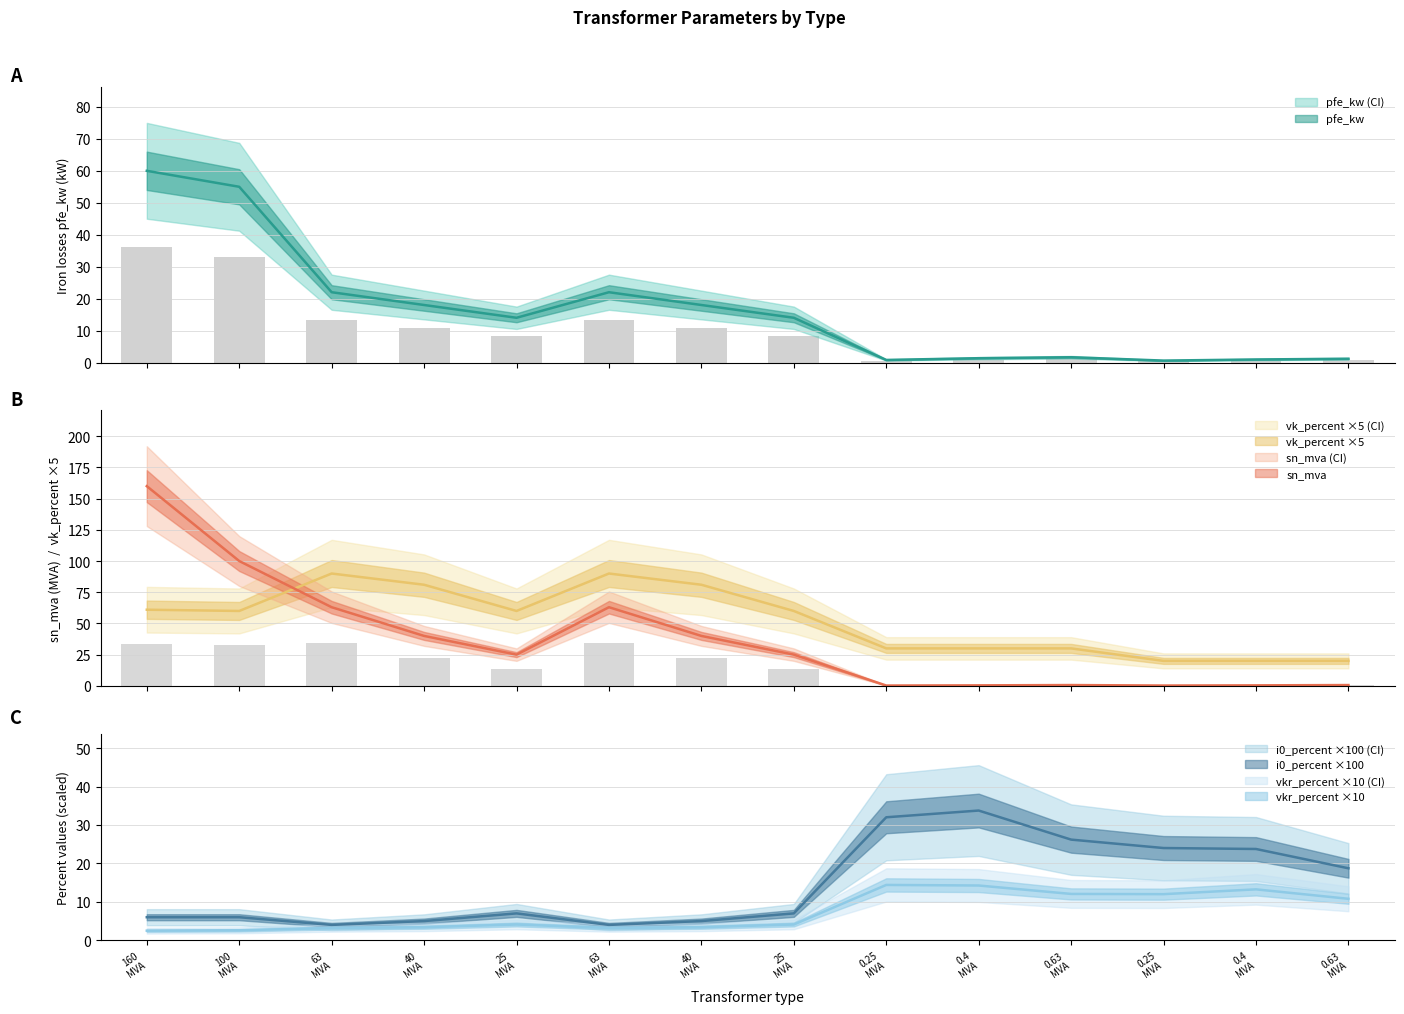

How many data points in pfe_kw are above 14?

6